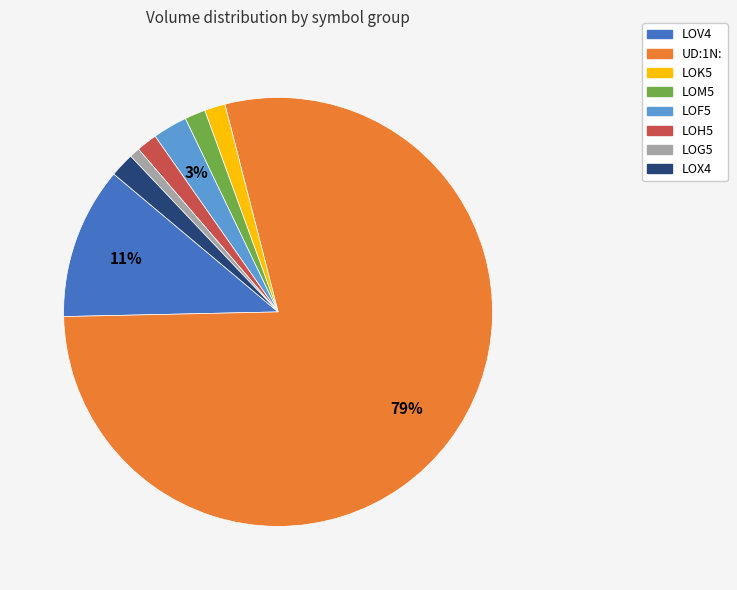

Count the number of slices in the pie.

8